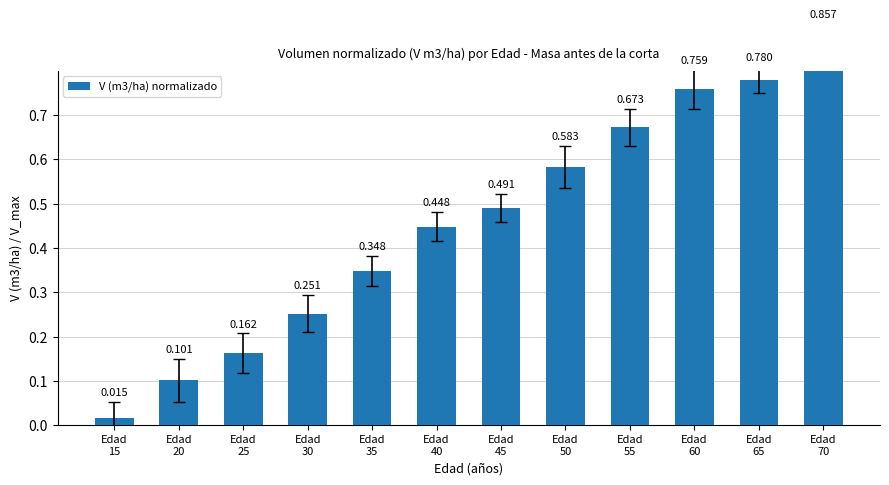

Is it true that the value at Edad
40 is 0.8?

False